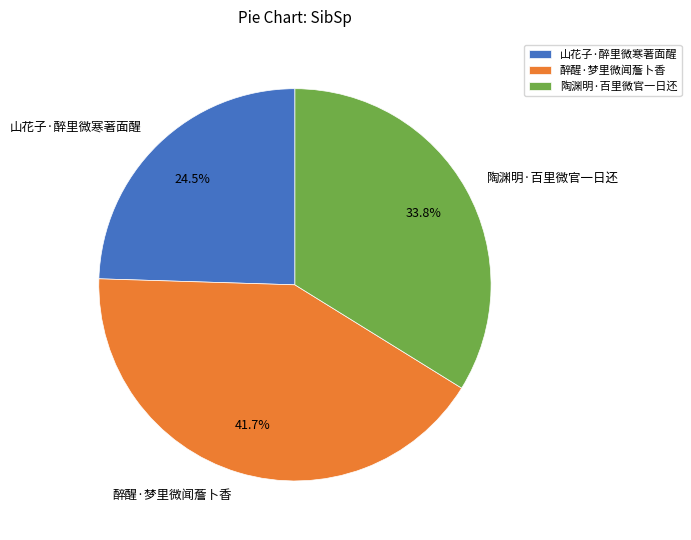

What is the total percentage of 山花子·醉里微寒著面醒 and 醉醒·梦里微闻薝卜香?

66.2%